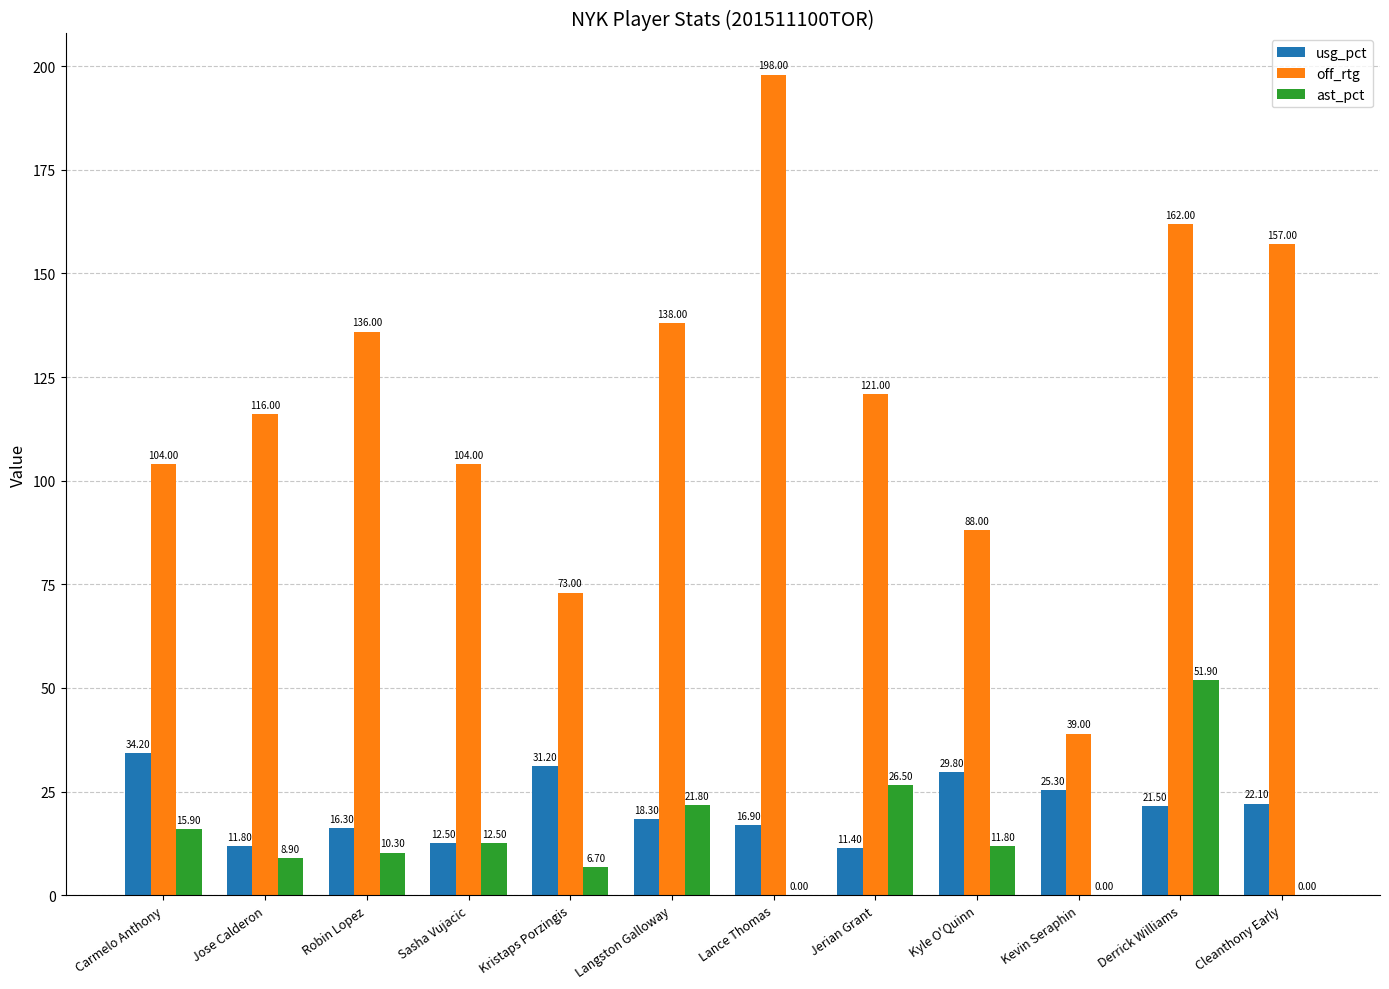

True or false: usg_pct has a value of 12.5 at Sasha Vujacic.

True